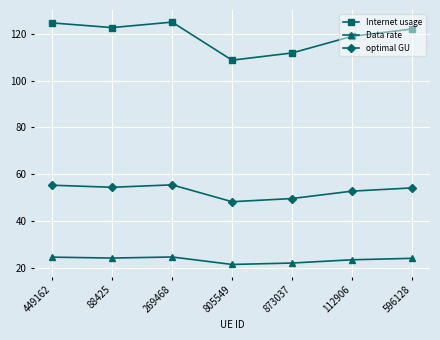

Between 805549 and 596128, which series saw the biggest shift?

Internet usage